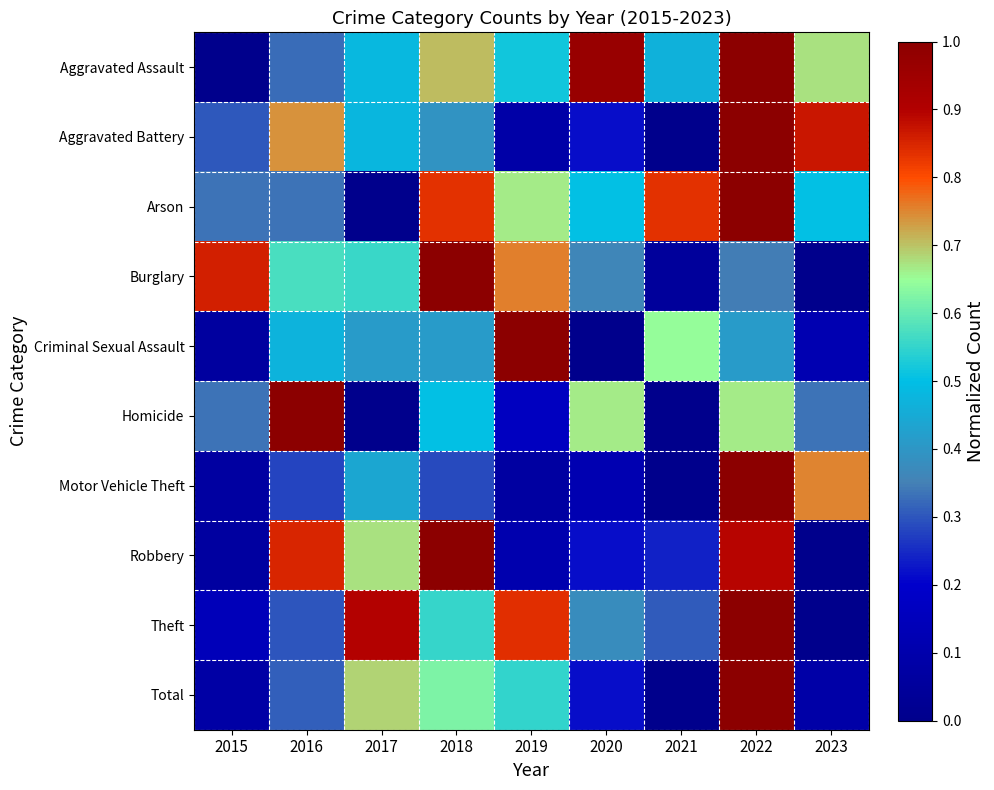

Reading left to right, extract all data points from this chart.

Aggravated Assault: 2015=0.0	2016=0.3	2017=0.5	2018=0.7	2019=0.5	2020=1.0	2021=0.5	2022=1.0	2023=0.7
Aggravated Battery: 2015=0.3	2016=0.7	2017=0.5	2018=0.4	2019=0.1	2020=0.2	2021=0.0	2022=1.0	2023=0.9
Arson: 2015=0.3	2016=0.3	2017=0.0	2018=0.8	2019=0.7	2020=0.5	2021=0.8	2022=1.0	2023=0.5
Burglary: 2015=0.9	2016=0.6	2017=0.6	2018=1.0	2019=0.8	2020=0.4	2021=0.0	2022=0.3	2023=0.0
Criminal Sexual Assault: 2015=0.1	2016=0.5	2017=0.4	2018=0.4	2019=1.0	2020=0.0	2021=0.6	2022=0.4	2023=0.1
Homicide: 2015=0.3	2016=1.0	2017=0.0	2018=0.5	2019=0.2	2020=0.7	2021=0.0	2022=0.7	2023=0.3
Motor Vehicle Theft: 2015=0.1	2016=0.3	2017=0.4	2018=0.3	2019=0.1	2020=0.1	2021=0.0	2022=1.0	2023=0.8
Robbery: 2015=0.1	2016=0.8	2017=0.7	2018=1.0	2019=0.1	2020=0.2	2021=0.2	2022=0.9	2023=0.0
Theft: 2015=0.1	2016=0.3	2017=0.9	2018=0.6	2019=0.8	2020=0.4	2021=0.3	2022=1.0	2023=0.0
Total: 2015=0.1	2016=0.3	2017=0.7	2018=0.6	2019=0.5	2020=0.2	2021=0.0	2022=1.0	2023=0.1